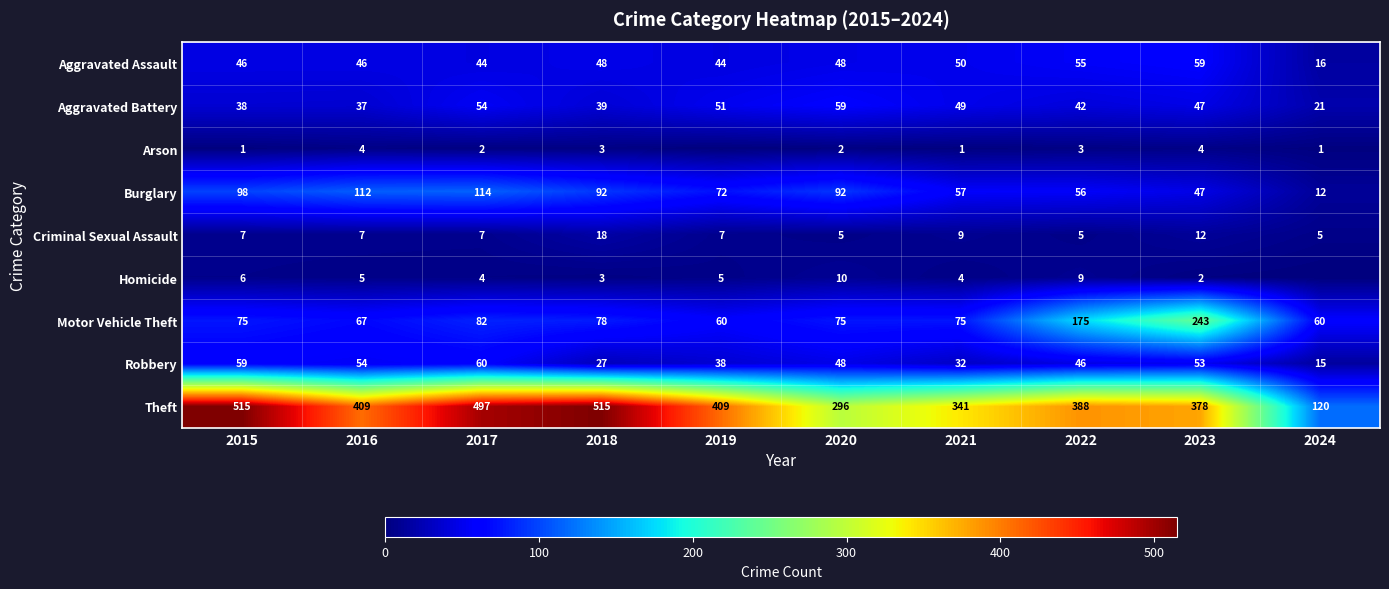

At 2022, list the series in order from smallest to largest.

Arson, Criminal Sexual Assault, Homicide, Aggravated Battery, Robbery, Aggravated Assault, Burglary, Motor Vehicle Theft, Theft